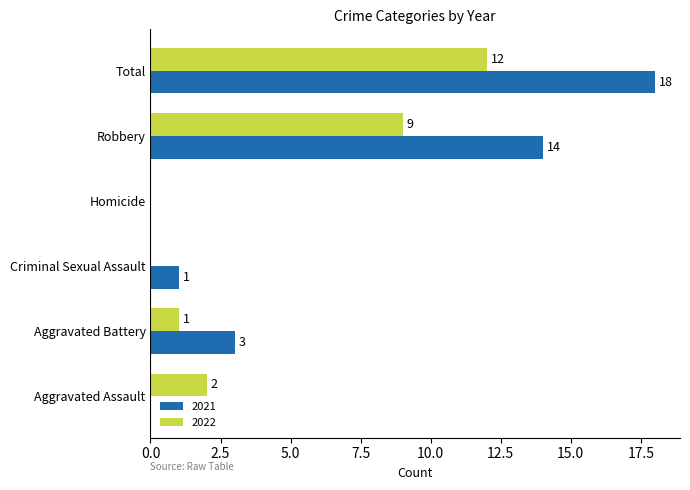

The 2021 series shows 5 at Aggravated Battery. True or false?

False